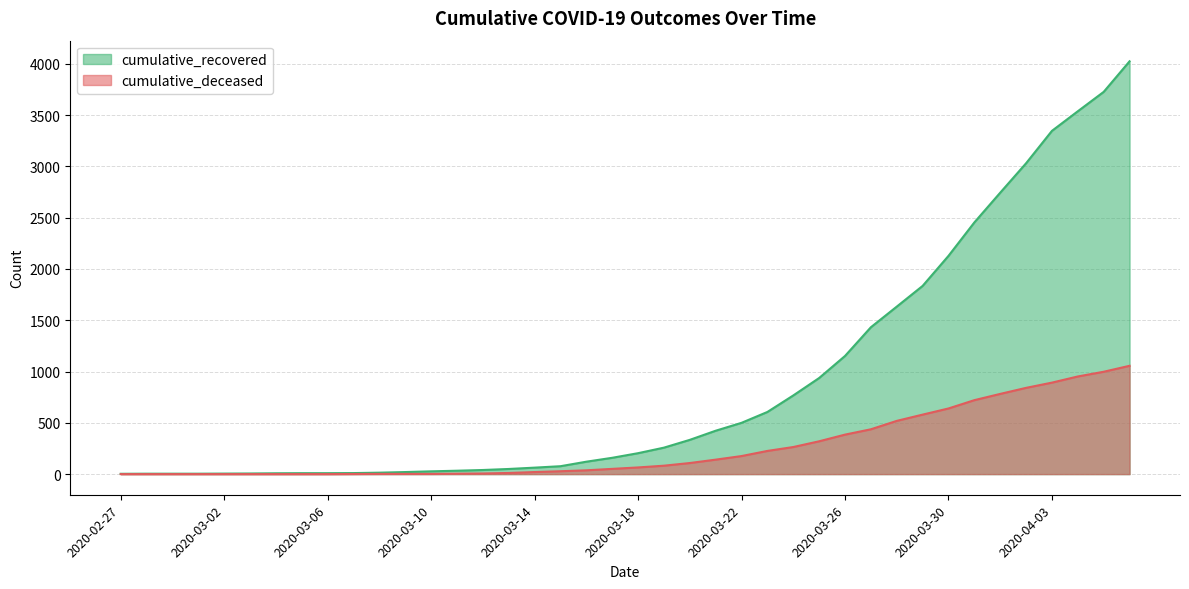

True or false: cumulative_recovered and cumulative_deceased cross at least once.

False